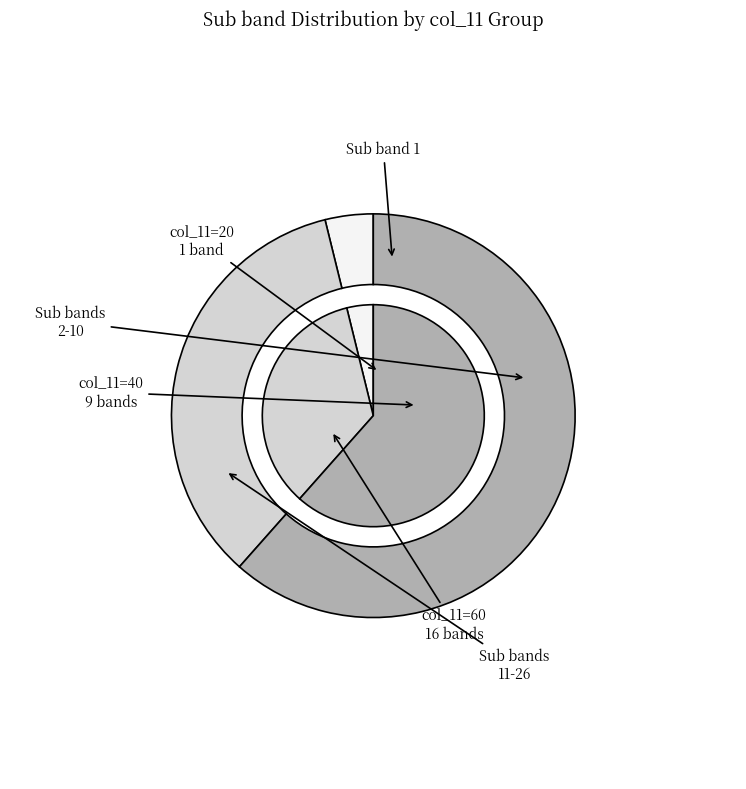

What is the smallest slice in the pie chart?

20